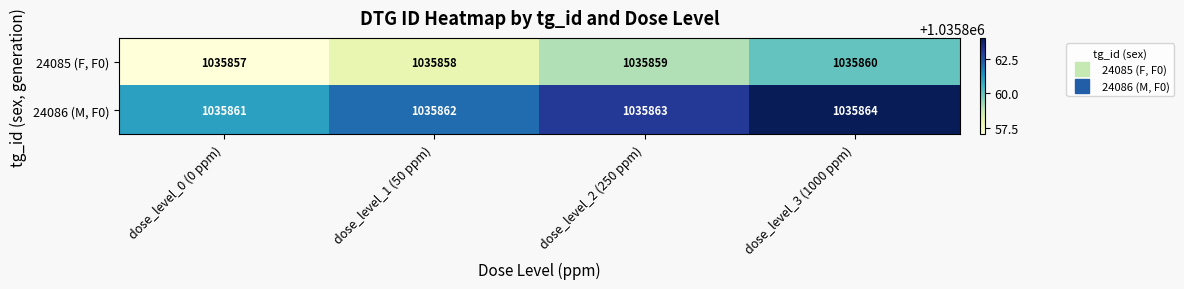

List the series in order of their peak value, lowest first.

24085 (F, F0), 24086 (M, F0)